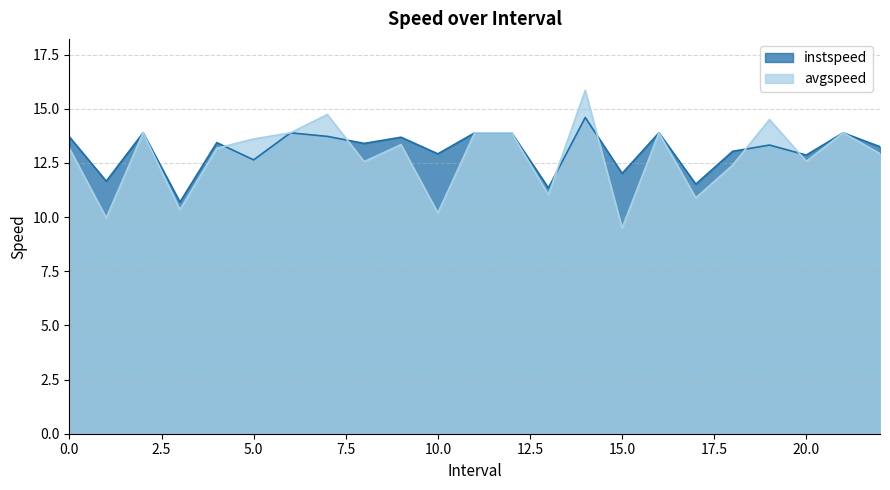

True or false: instspeed has a value of 12.9 at 10.0.

True